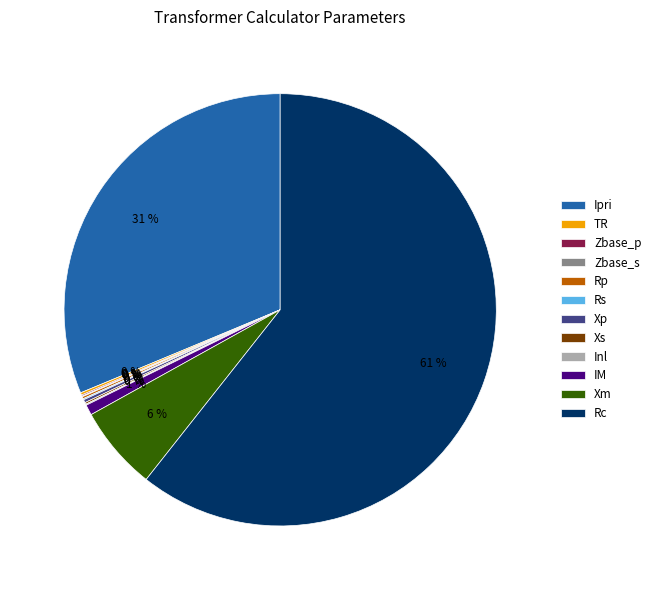

To the nearest percent, what is the average slice percentage?

8%